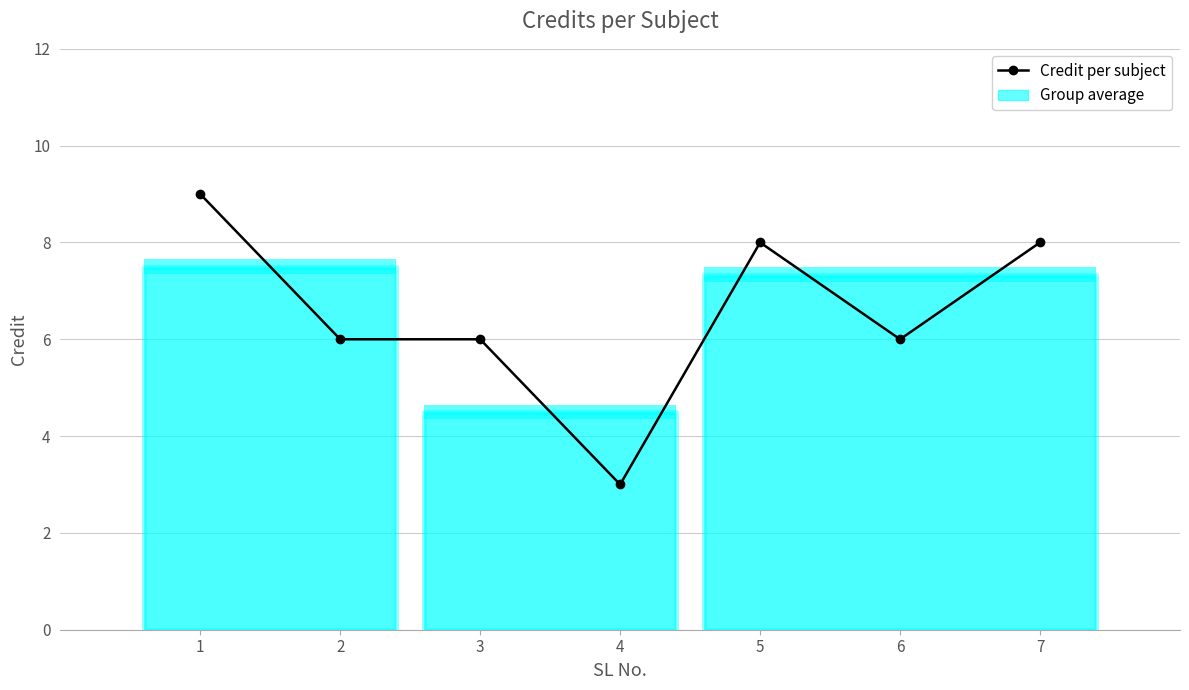

Which label corresponds to the largest value in the chart?

1